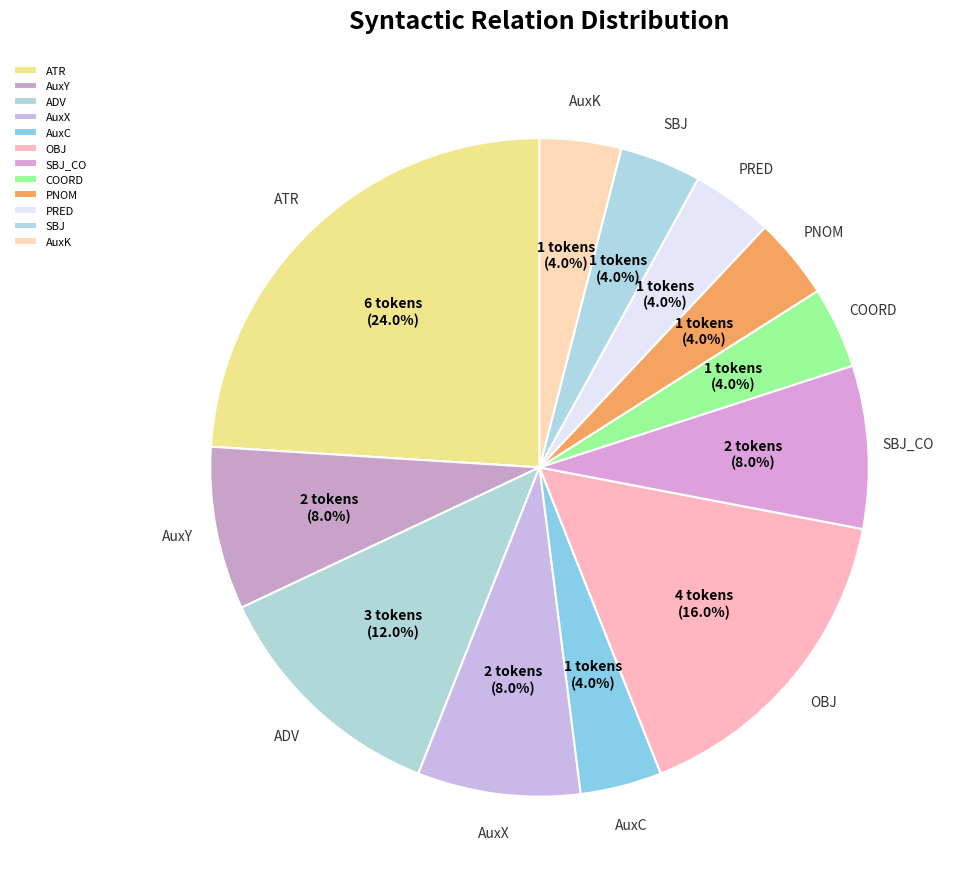

To the nearest percent, what is the difference between the largest and smallest slice percentages?

20%